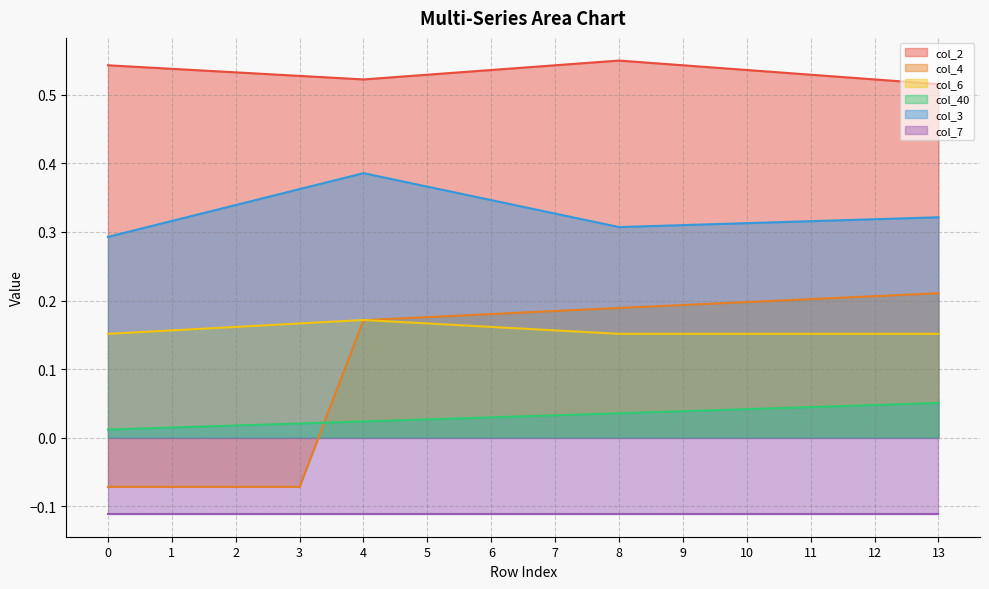

Which label corresponds to the largest value in the chart?

8